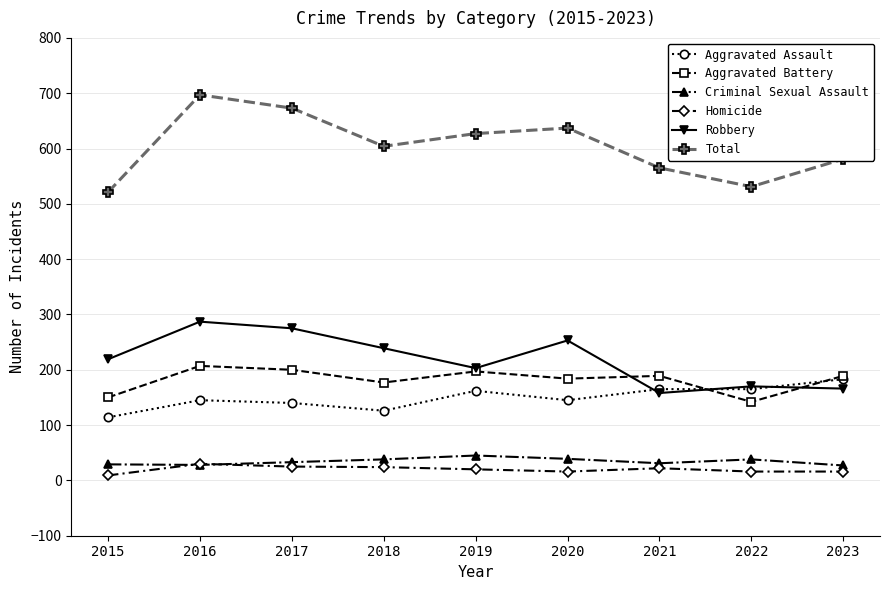

What value does the Homicide series have at 2023, to the nearest 5?

15